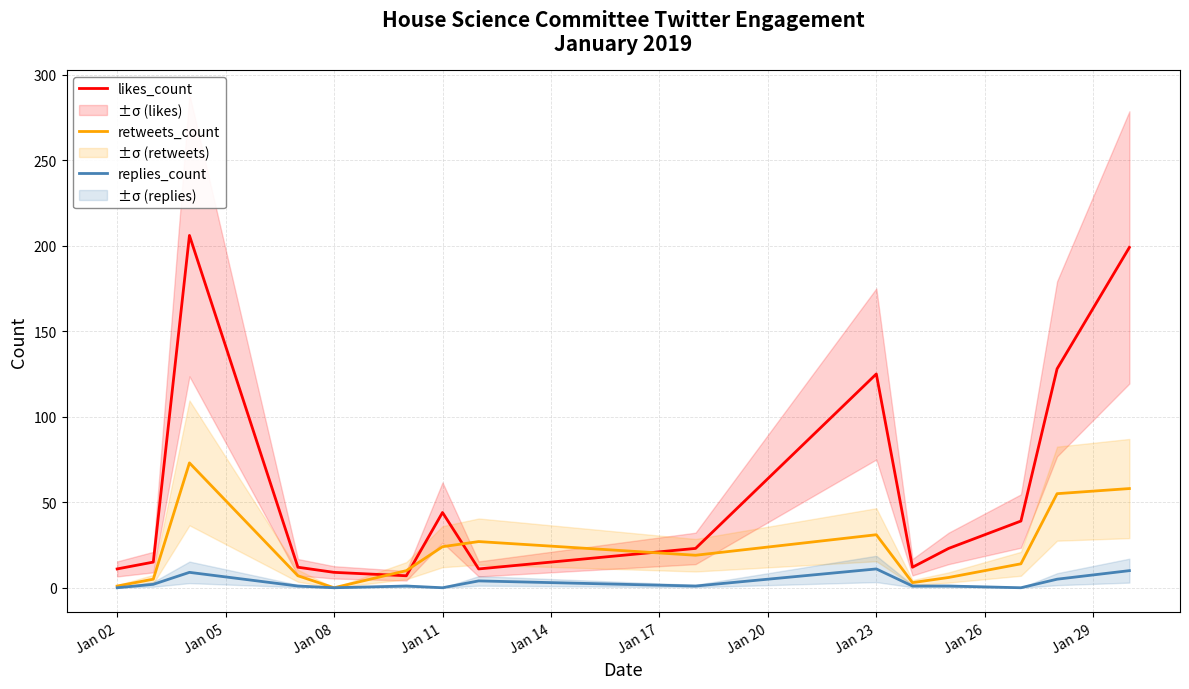

Is it true that replies_count equals 0 at Jan 08?

True